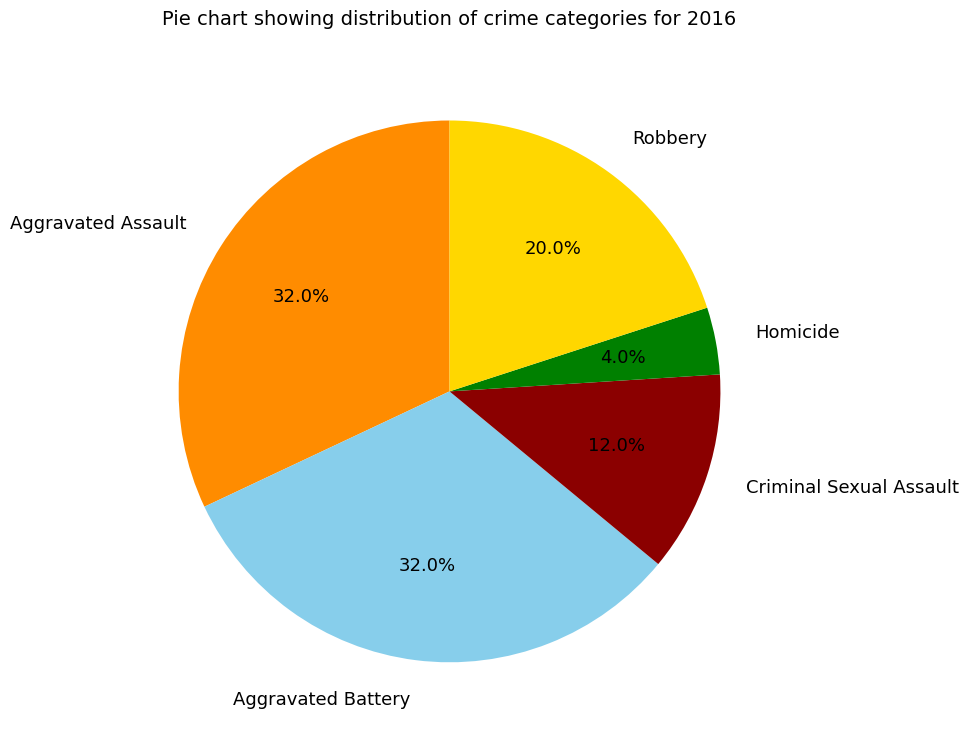

How many segments does this pie chart have?

5